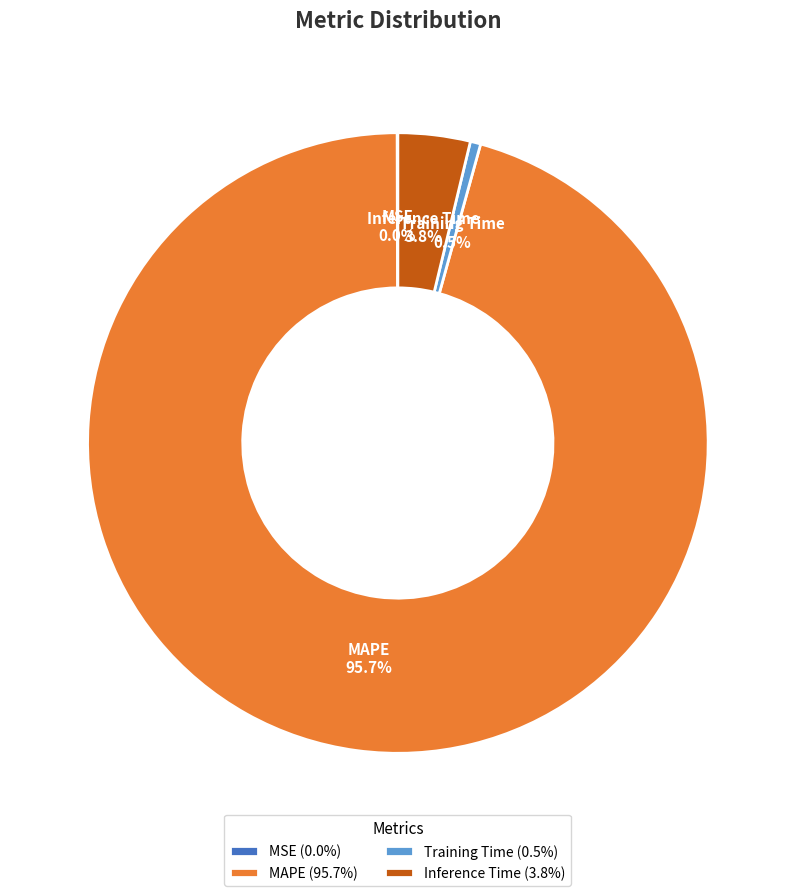

What portion of the pie excludes Inference Time (3.8%)?

96.2%